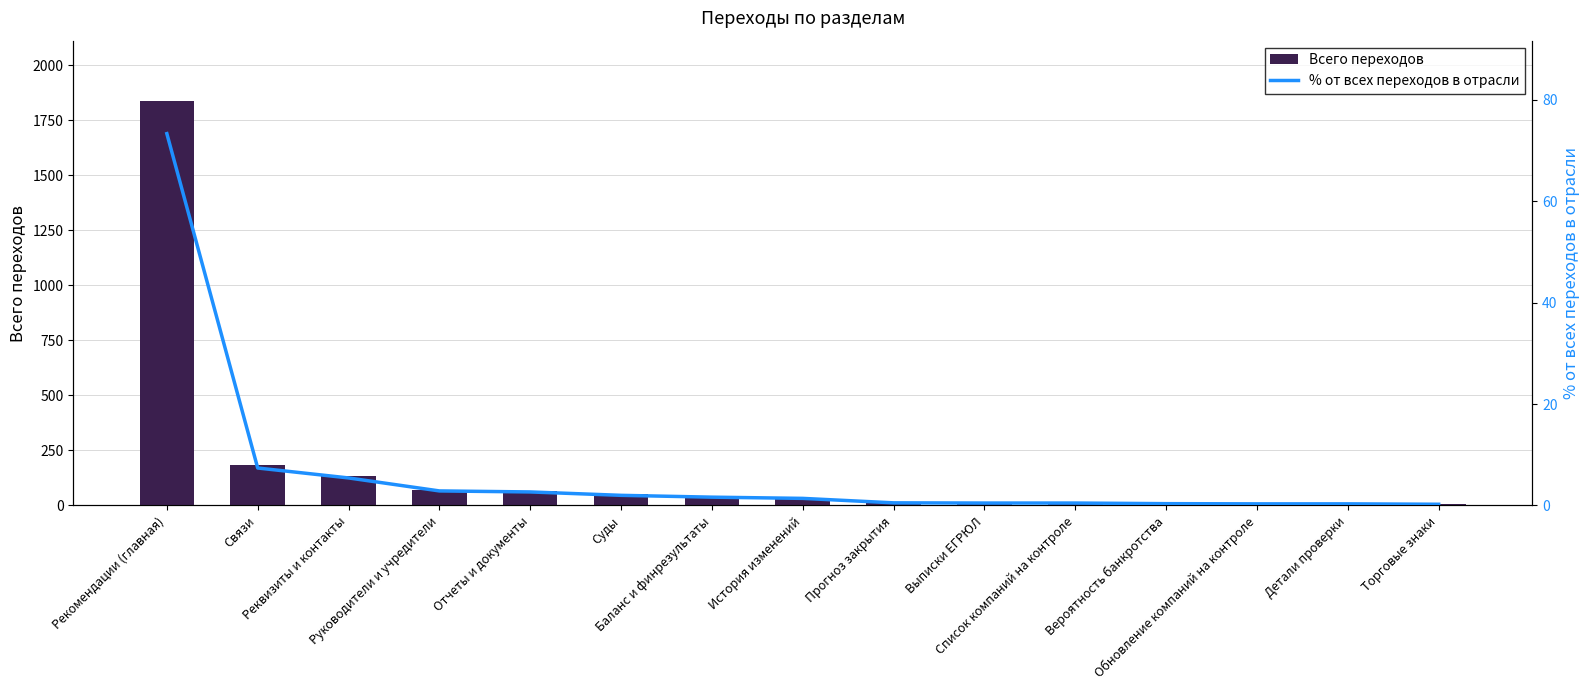

True or false: Всего переходов has a value of 915.5 at Рекомендации (главная).

False